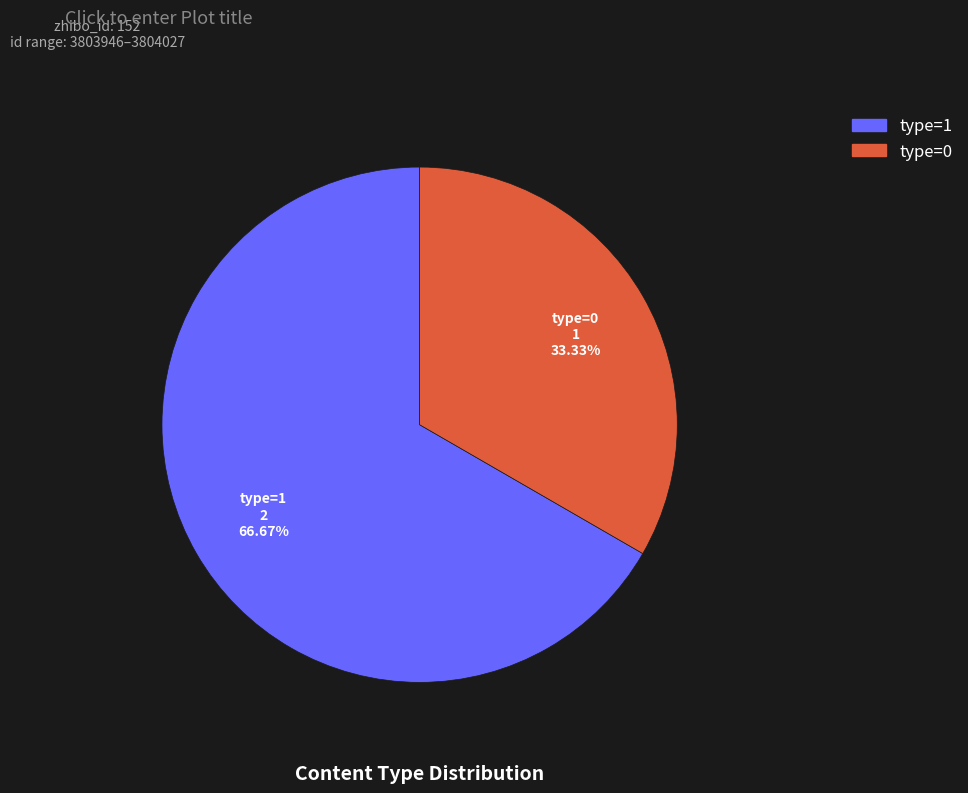

Which slice is the smallest?

type=0